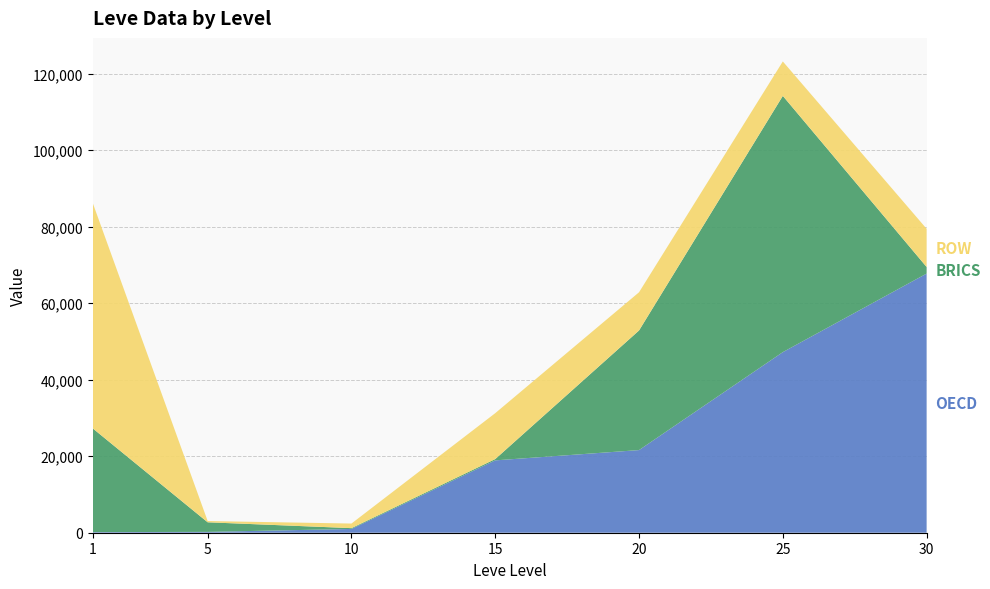

Reading left to right, transcribe all the data shown in this chart.

OECD: 160	220	990	18910	21600	47200	67730
BRICS: 27128	2507	209	342	31260	66972	1726
ROW: 58949	326	1200	11999	9987	9000	9987